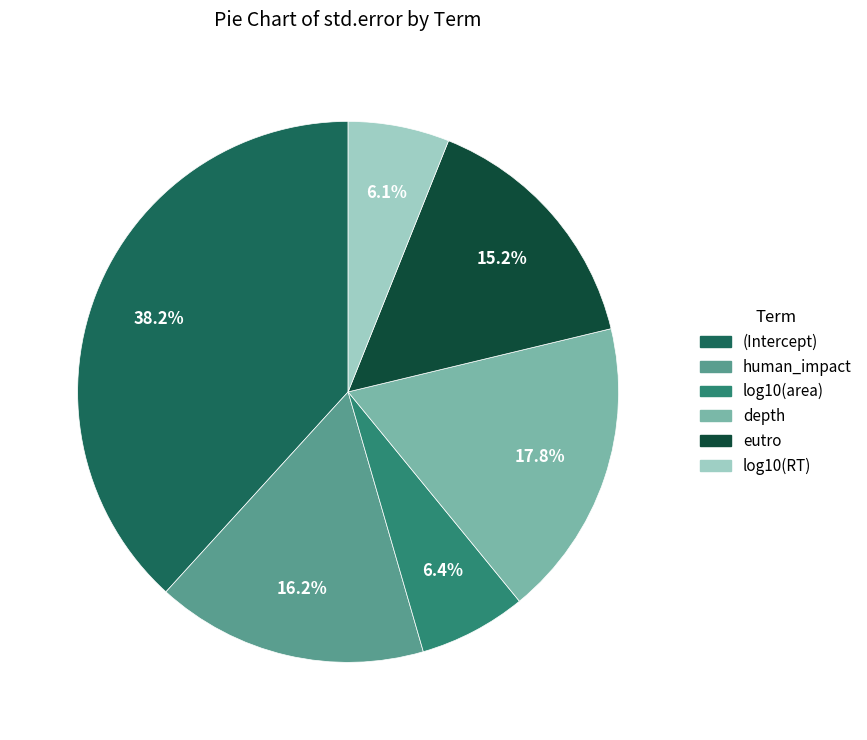

How many slices are in this pie chart?

6